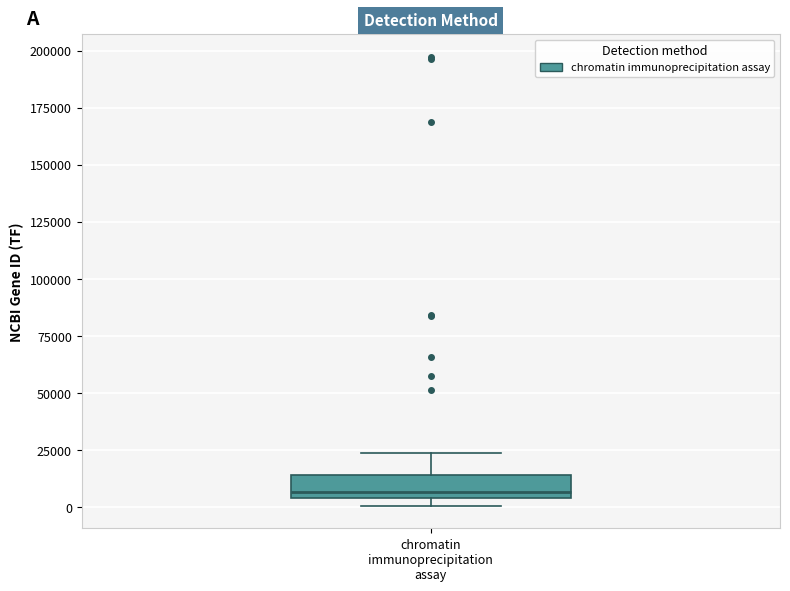

Transcribe this box plot: give where the median line is, the range the box spans, and where the two whiskers end, as read against the y-axis. The values are not printed on the chart, so give them approximately, as read against the axis.

median 5000 (just above the box's lower edge), box 5000 to 15000, whiskers 0 to 25000